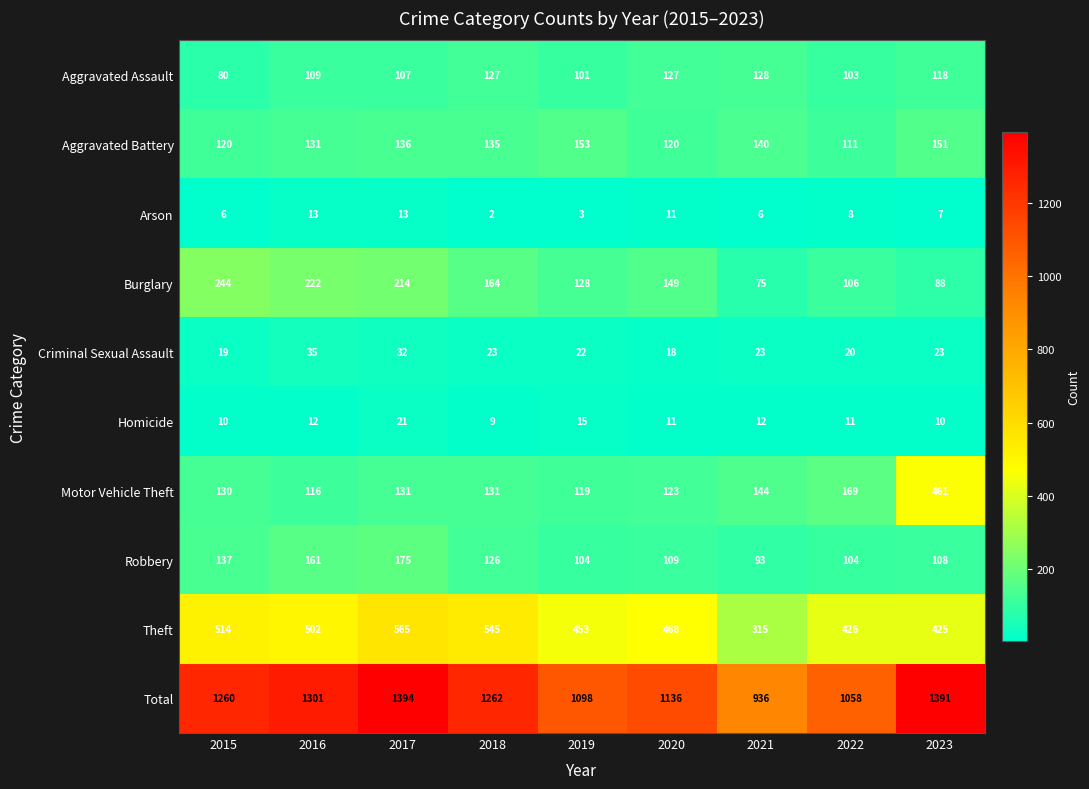

Which series has the widest spread of values?

Total